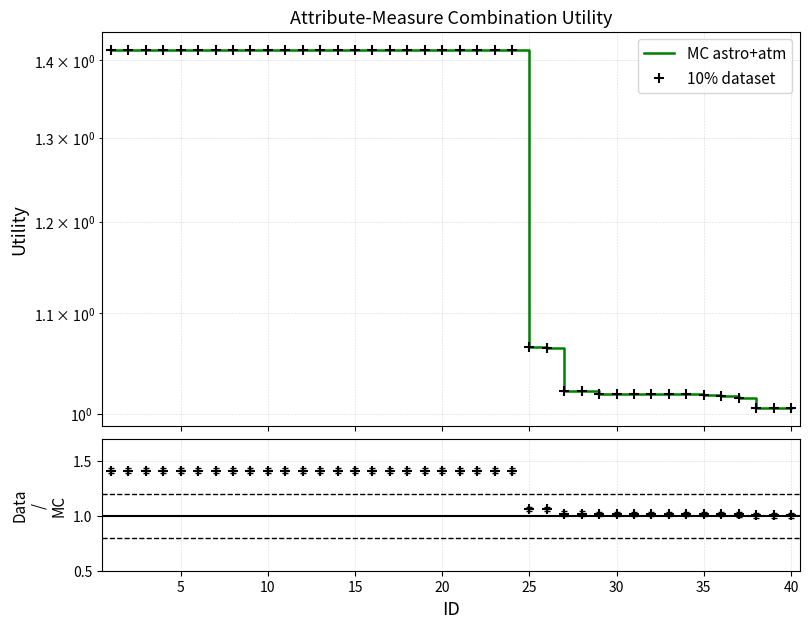

True or false: 10% dataset and MC astro+atm intersect in this chart.

False